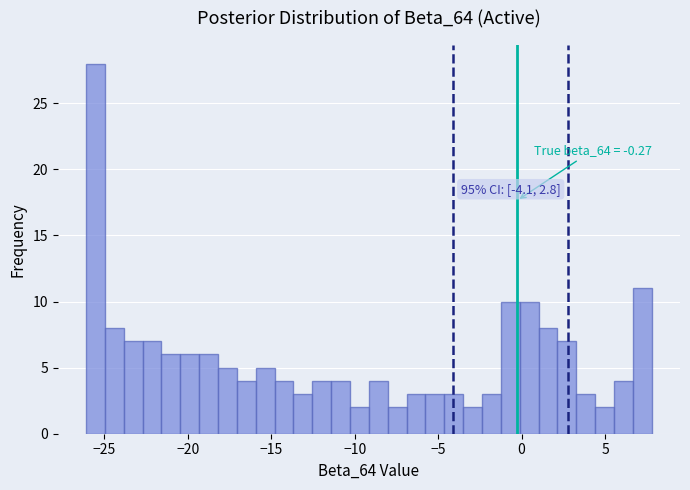

Read against the x-axis, roughly where is the centre of the tallest bar?

-25.5